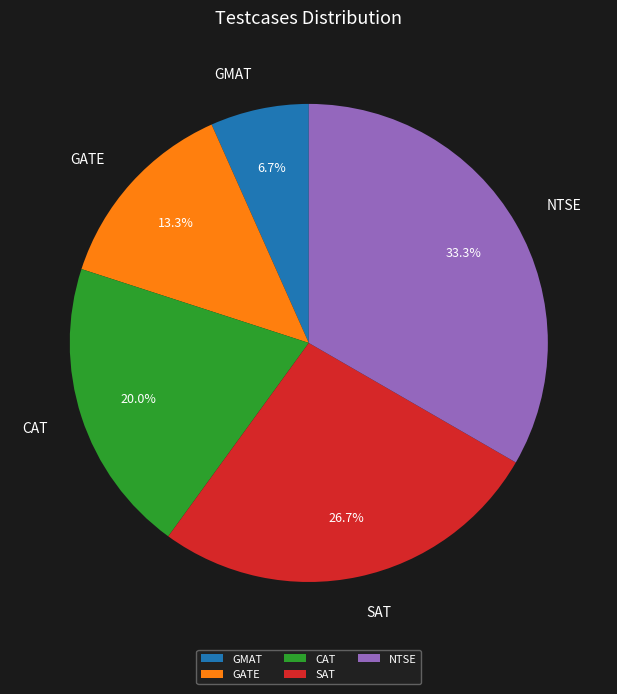

Is there a majority slice in this chart?

No